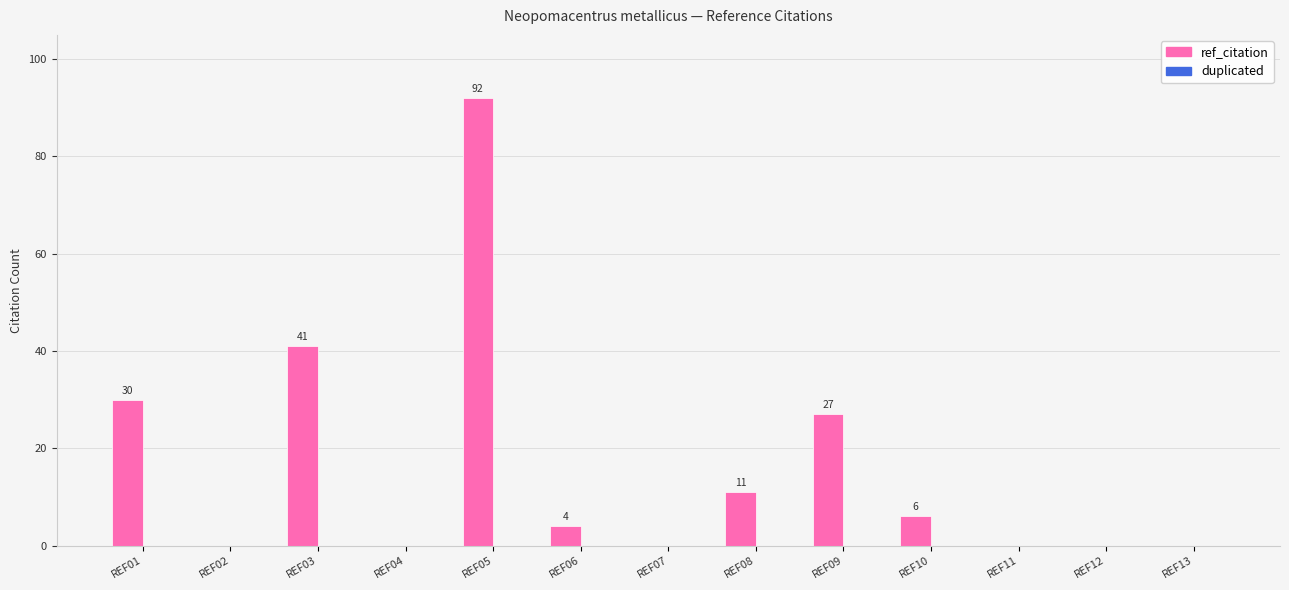

At which label is the value closest to 46?

REF03